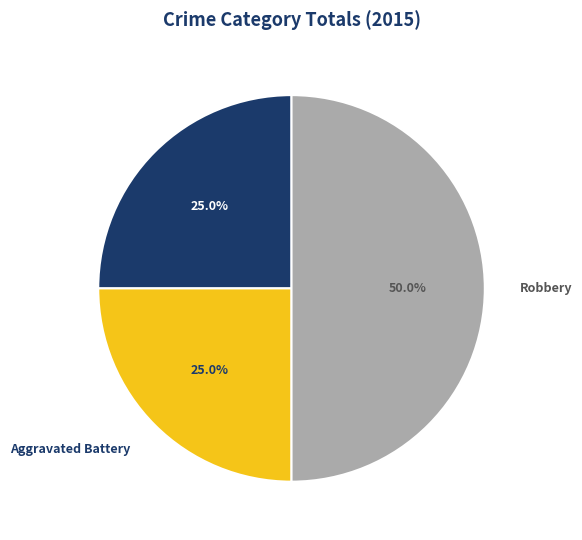

How many slices are in this pie chart?

3